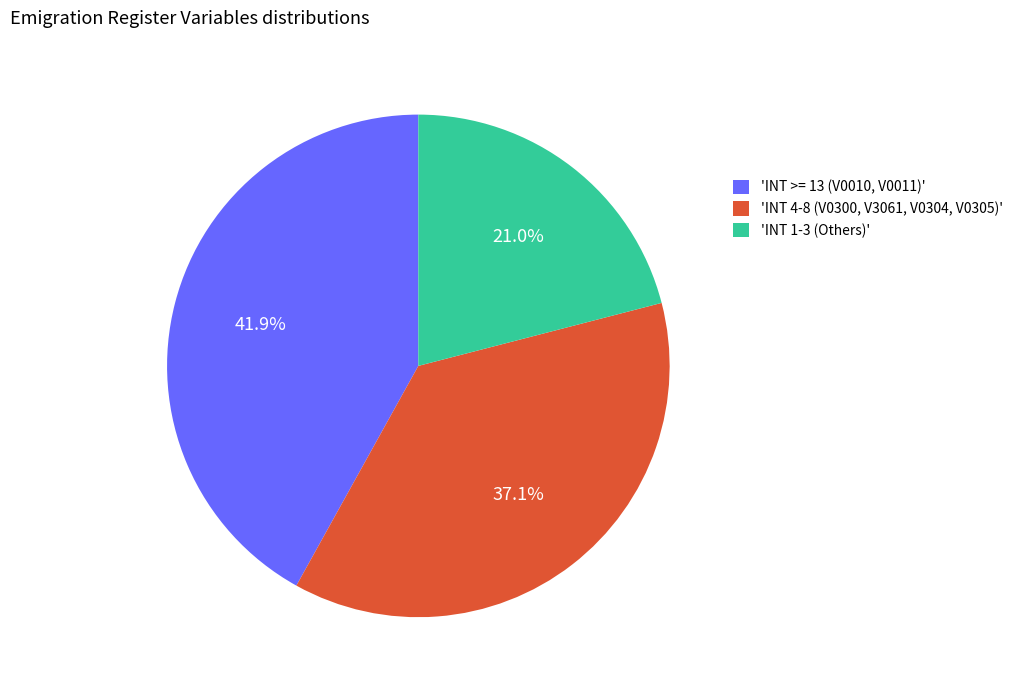

Combined, do 'INT >= 13 (V0010, V0011)' and 'INT 4-8 (V0300, V3061, V0304, V0305)' account for over 50%?

Yes